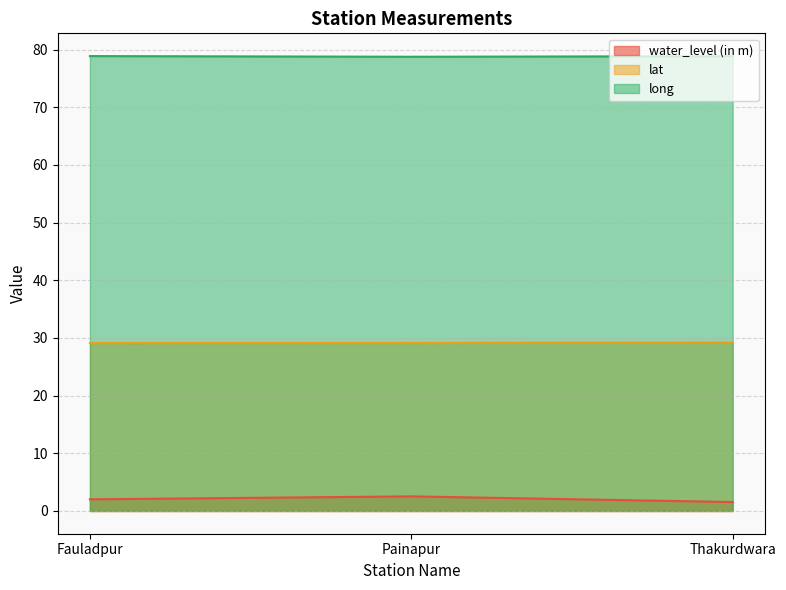

Where is water_level (in m) nearest to the value 2?

Fauladpur